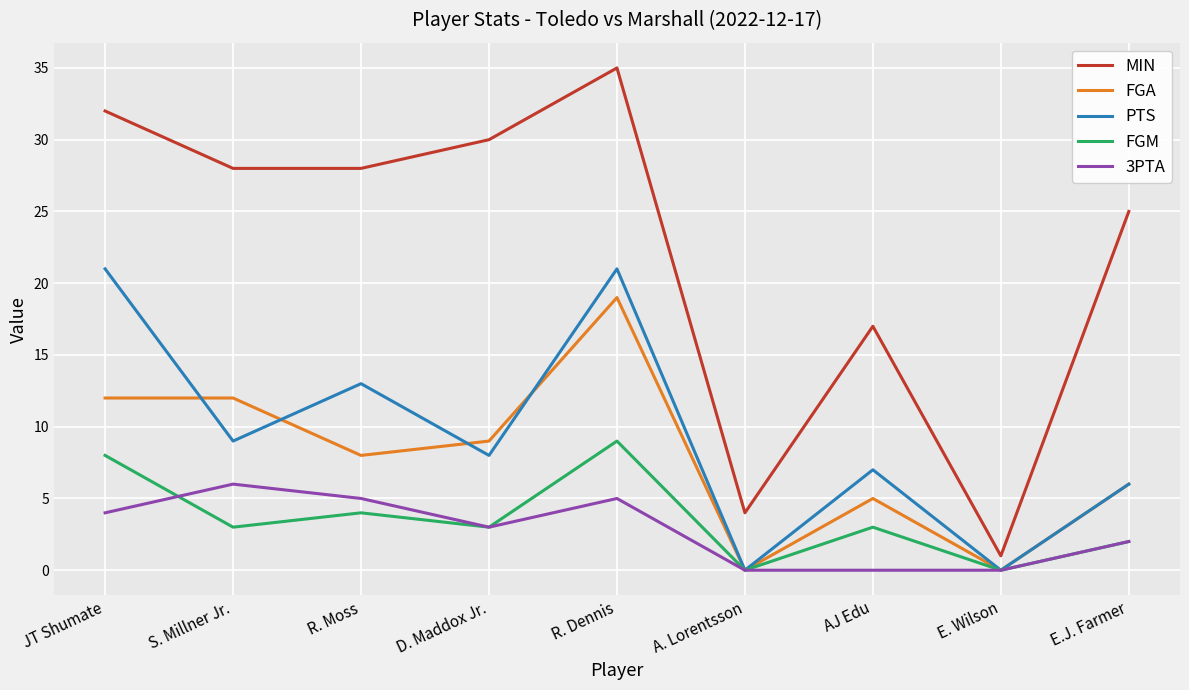

What is the highest value of the FGA series?

19